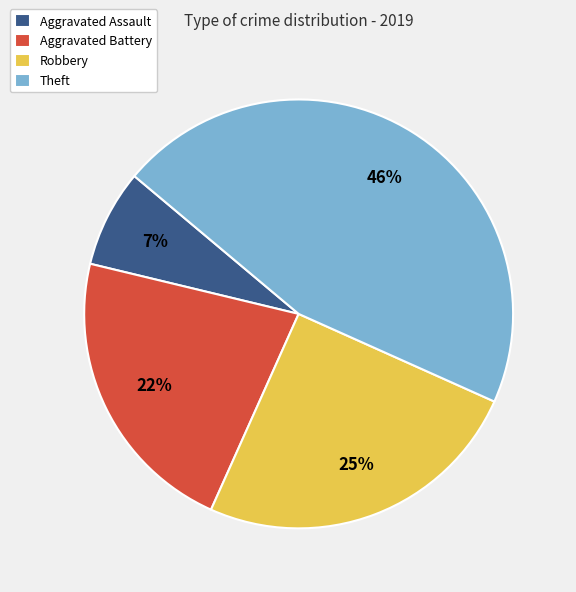

To the nearest percent, what is the combined percentage of Theft and Aggravated Battery?

68%